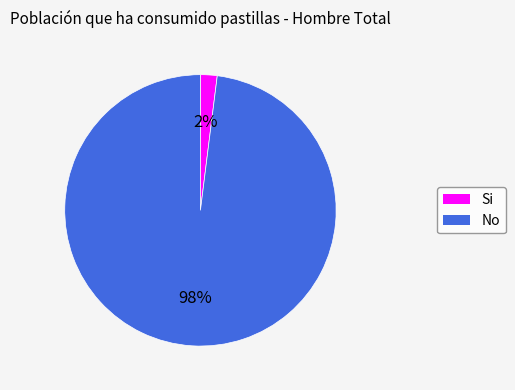

To the nearest percent, what portion does Si represent?

2%